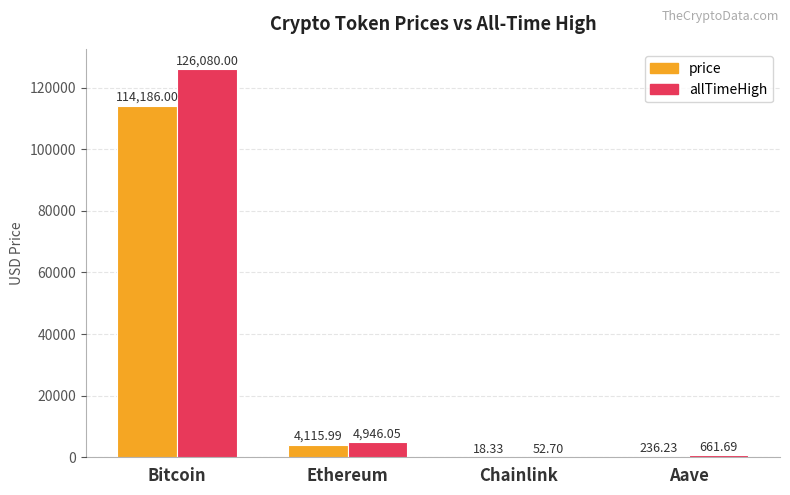

How many data points in allTimeHigh are above 4946?

2